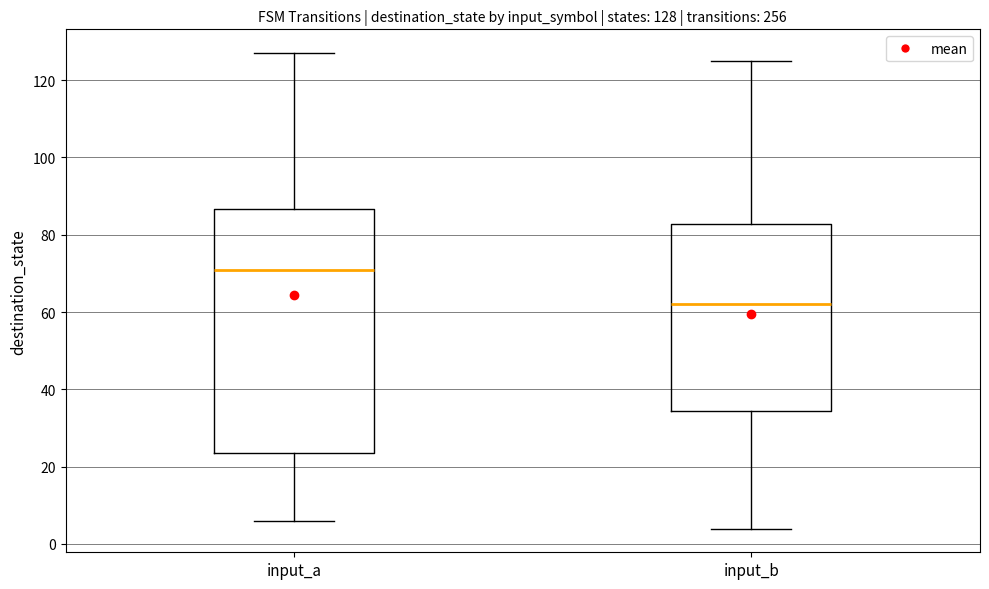

Which box has the lowest median line?

input_b